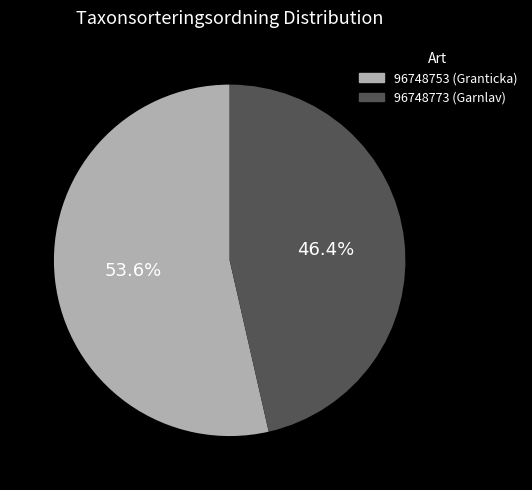

To the nearest percent, what percentage of the pie is 96748753?

54%